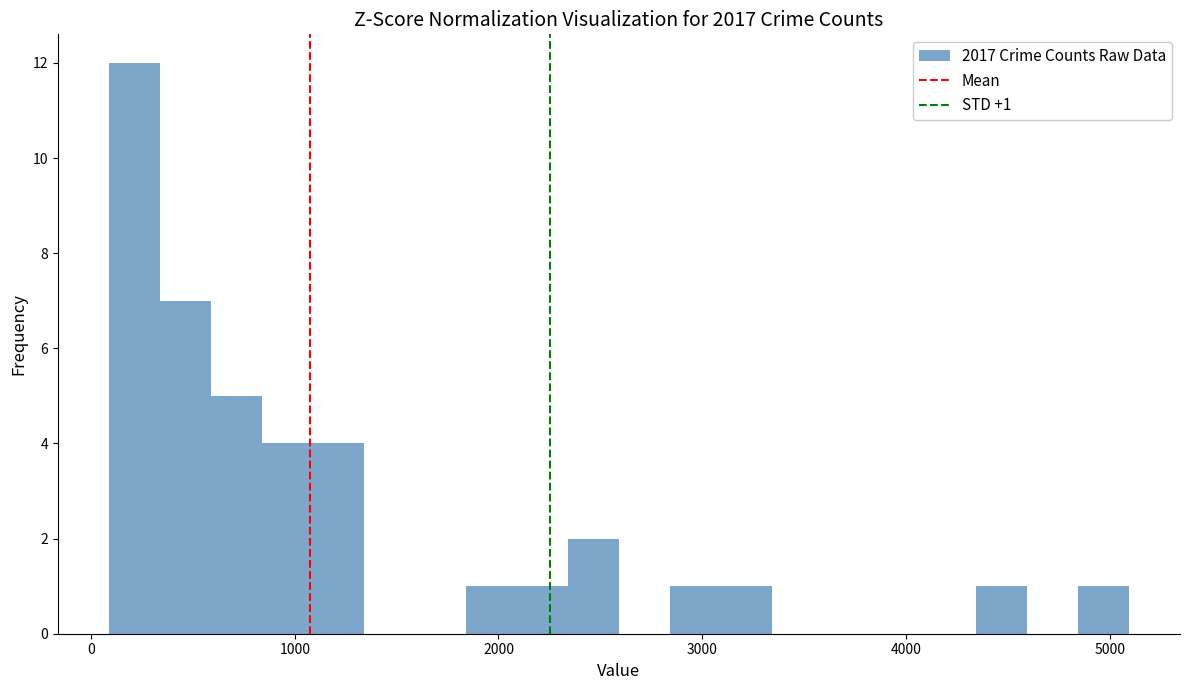

Read against the x-axis, roughly where is the centre of the tallest bar?

200